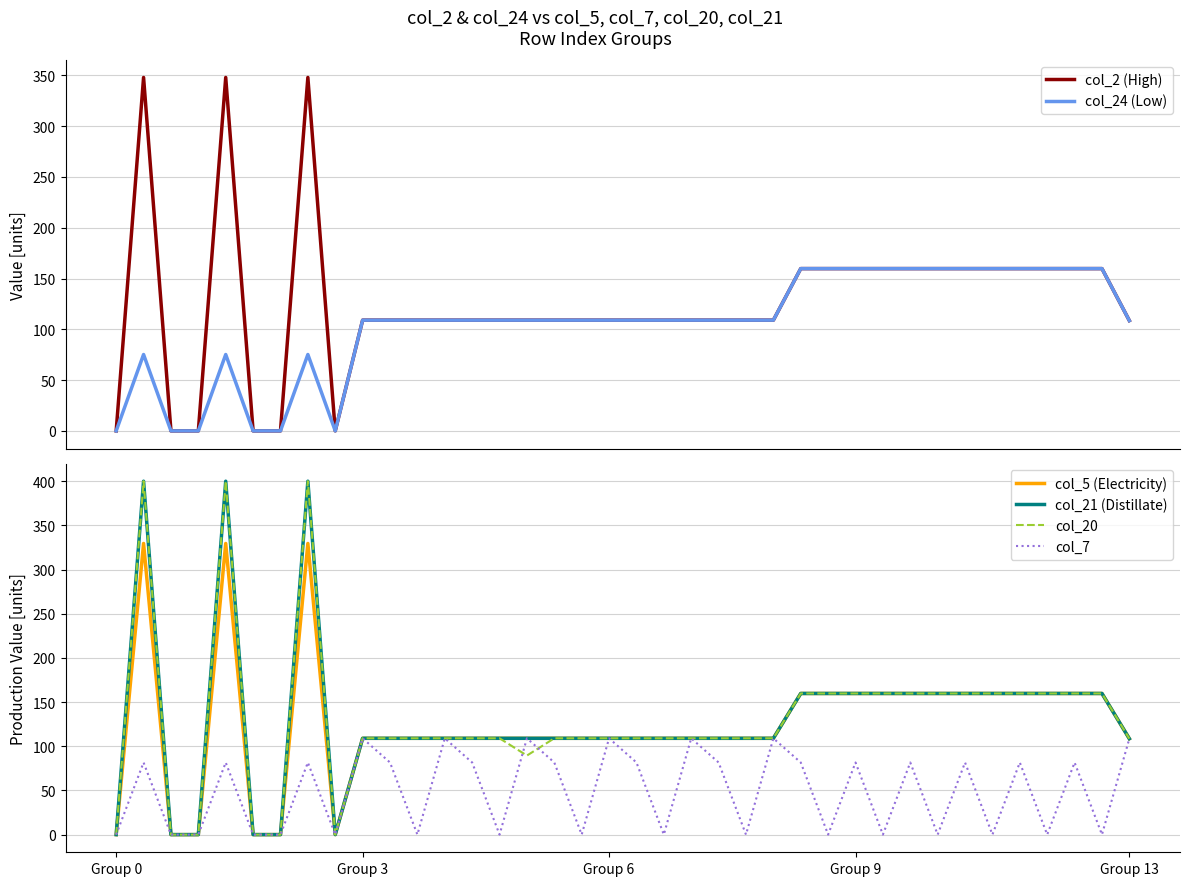

What is the difference between the highest and lowest values at 7?

324.8